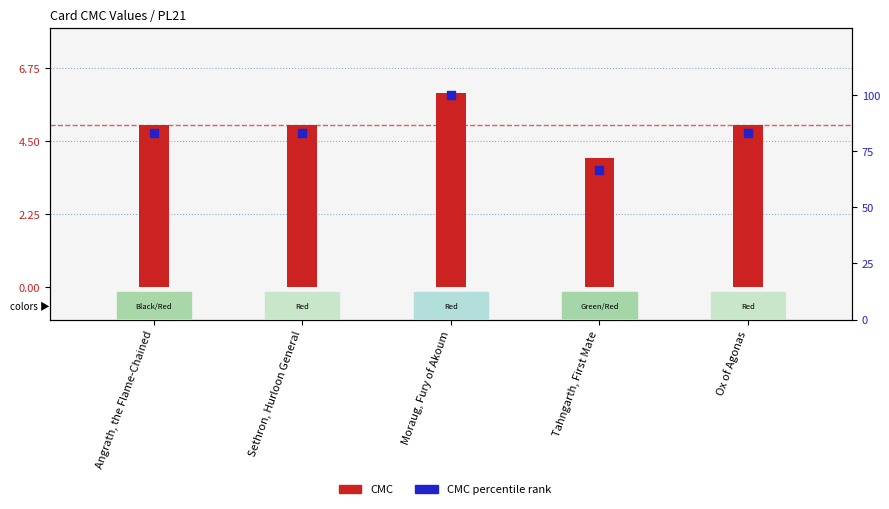

Which series reaches the minimum Y coordinate?

CMC